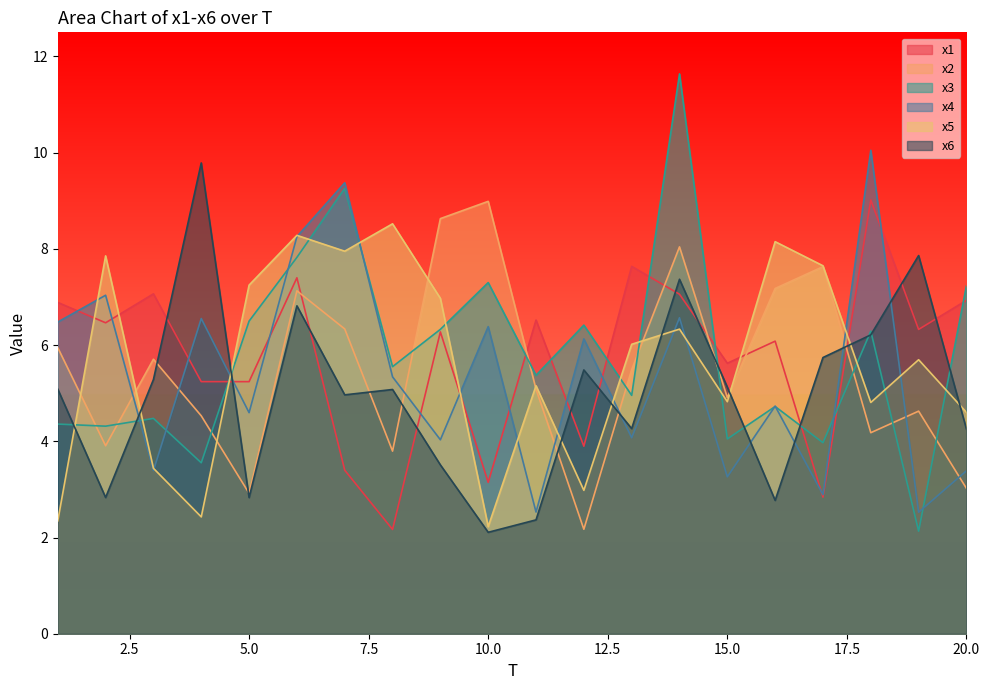

Which label corresponds to the largest value in the chart?

14